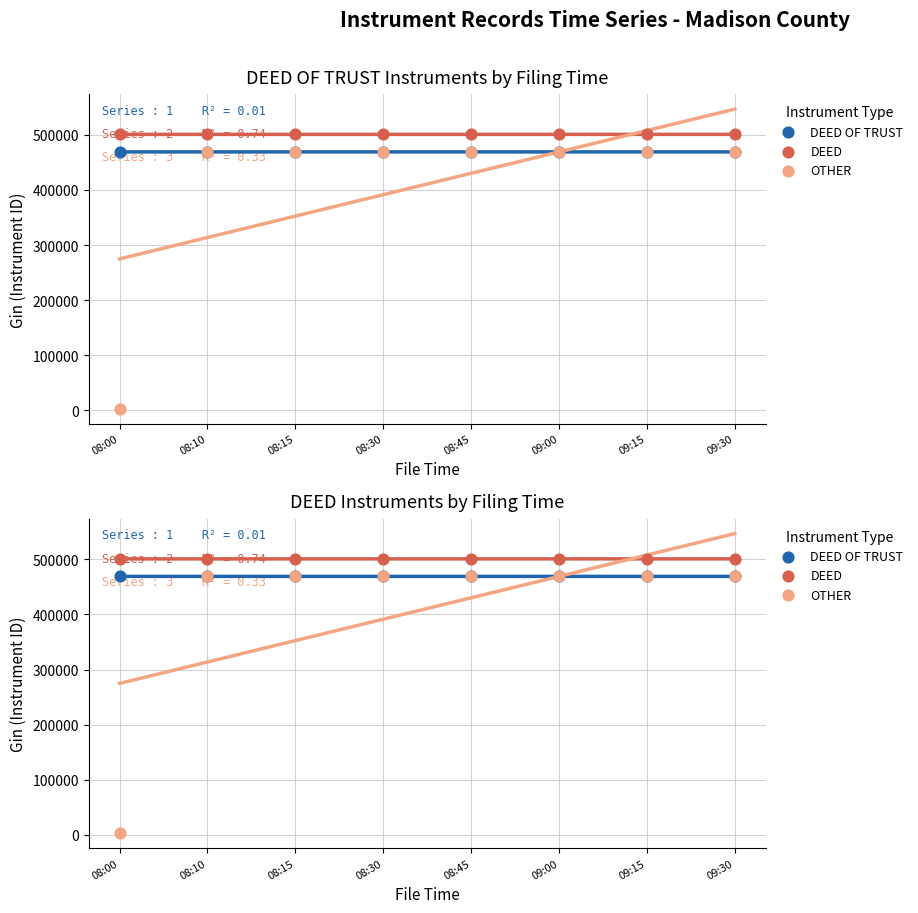

At which category is the sum across all series the highest?

08:15